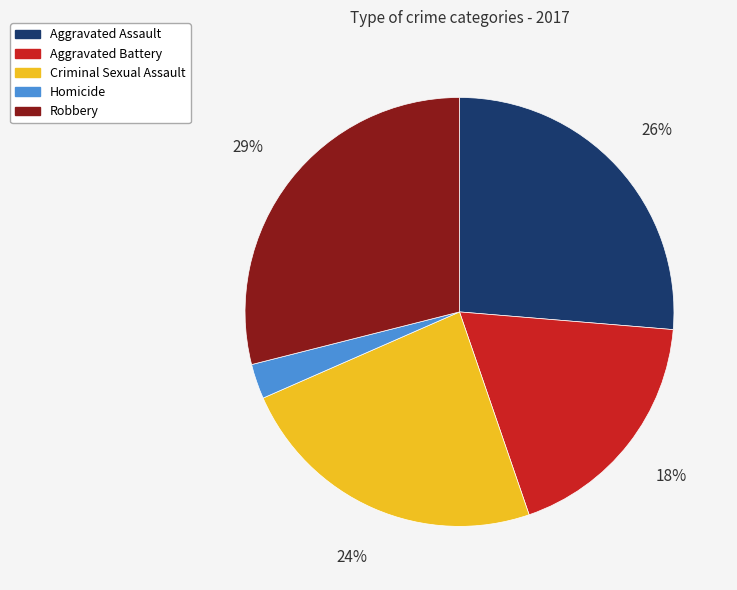

To the nearest percent, what is the difference between the Robbery and Aggravated Battery slice percentages?

11%